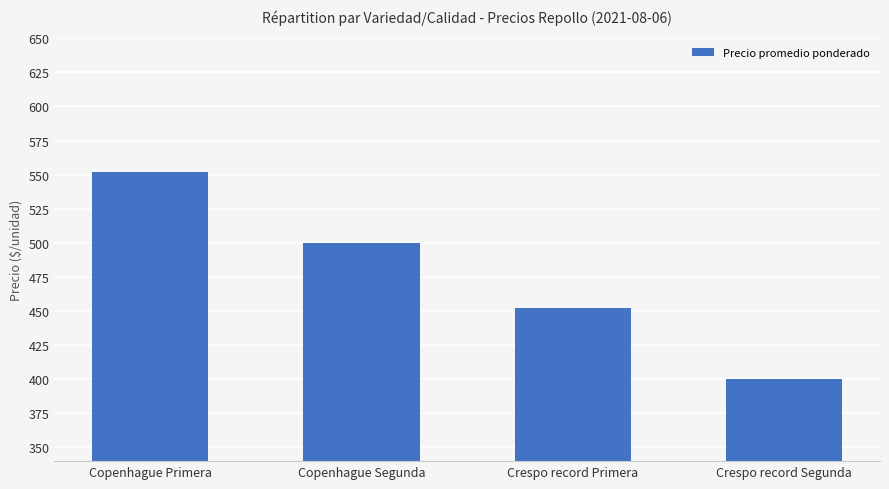

What is the value of the 3rd bar from the left?

452